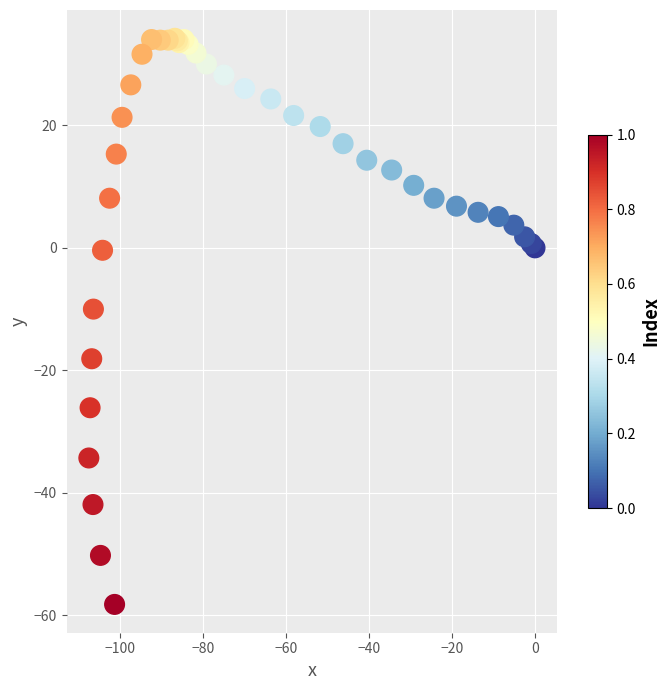

What Y value in the scatter plot is closest to -12?

-10.0